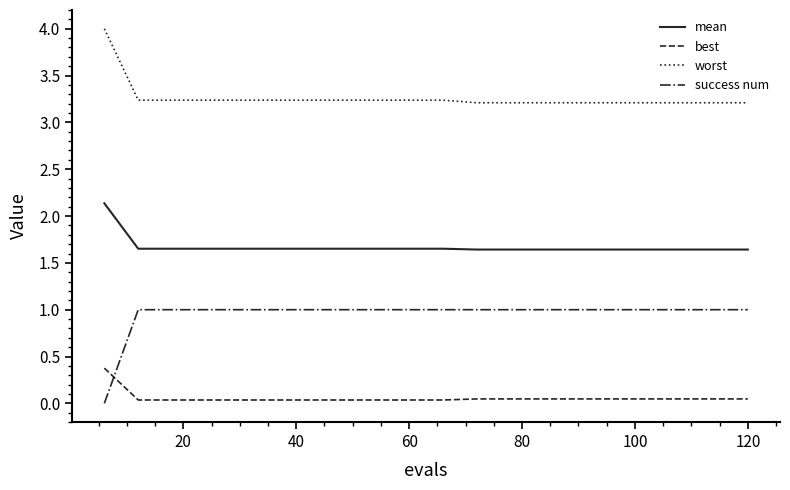

List the series in order of their overall mean, highest first.

worst, mean, success num, best